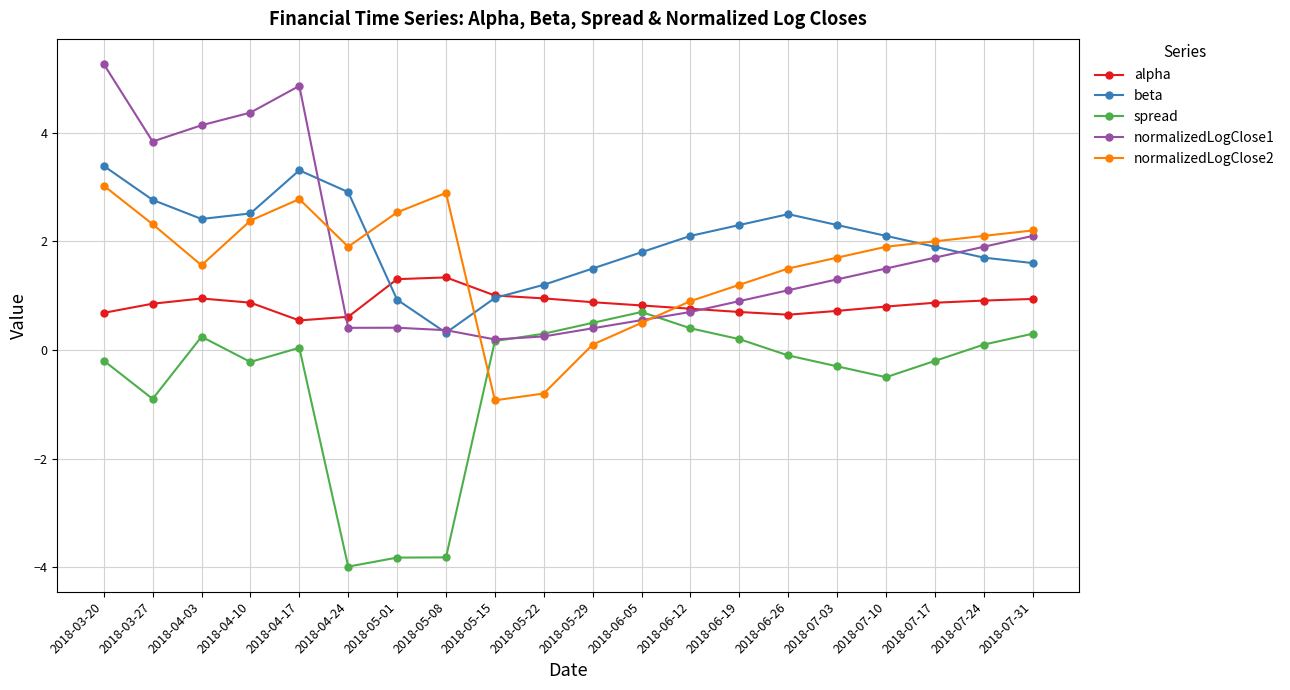

The beta series shows 3.1 at 2018-07-17. True or false?

False